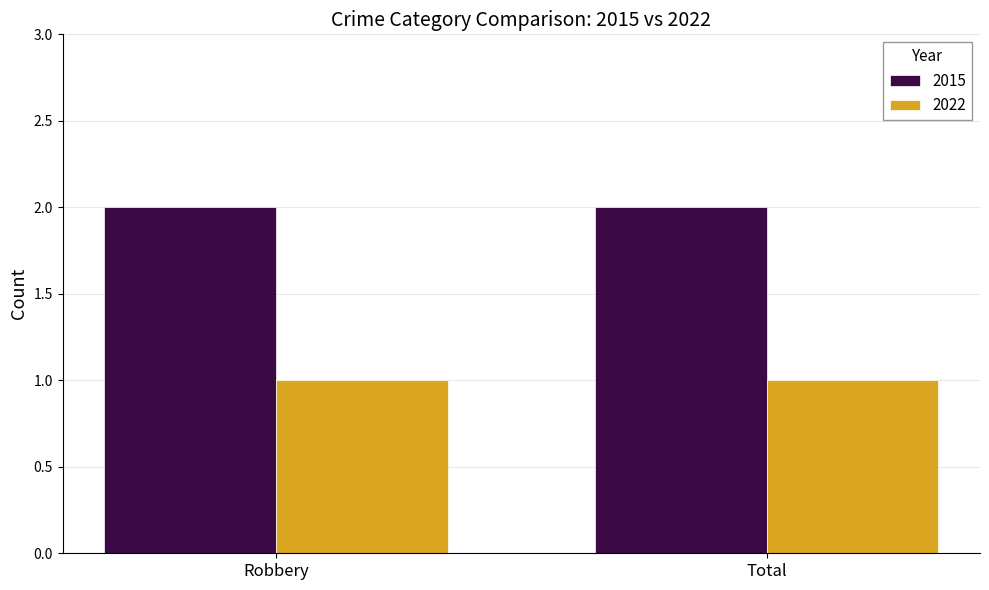

The value of 2015 at Robbery is 2. True or false?

True